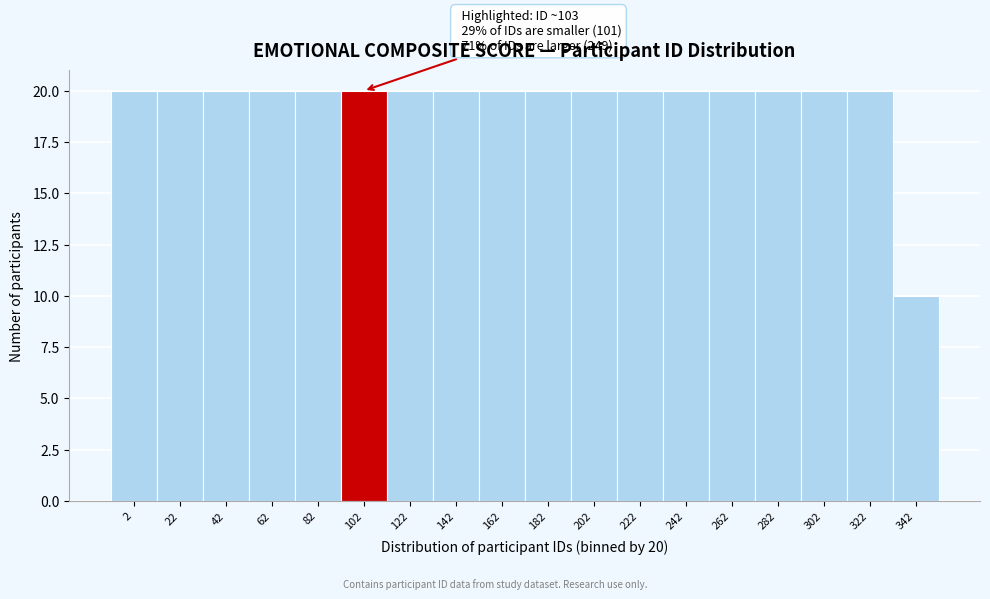

Reading right to left, what are all the values shown in this chart?

342=10	322=20	302=20	282=20	262=20	242=20	222=20	202=20	182=20	162=20	142=20	122=20	102=20	82=20	62=20	42=20	22=20	2=20